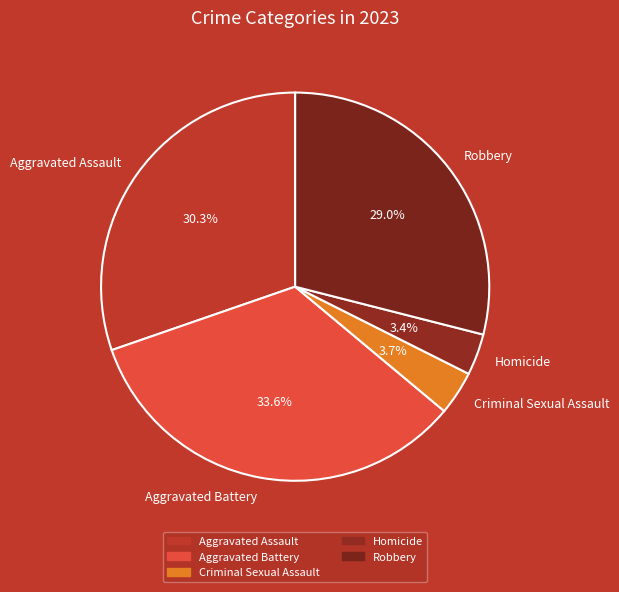

Which slice is the largest?

Aggravated Battery